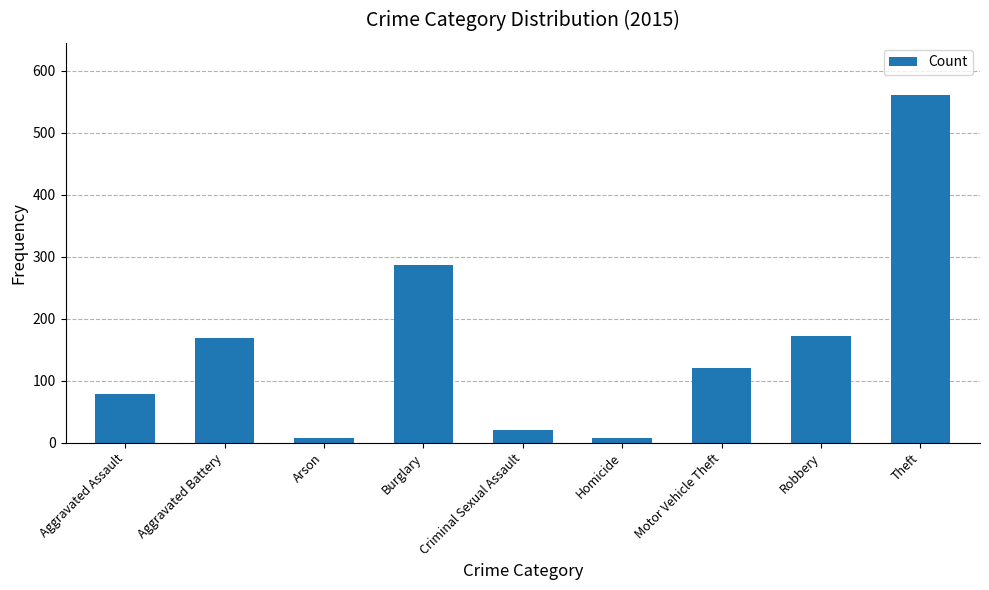

How many bars are there in total?

9